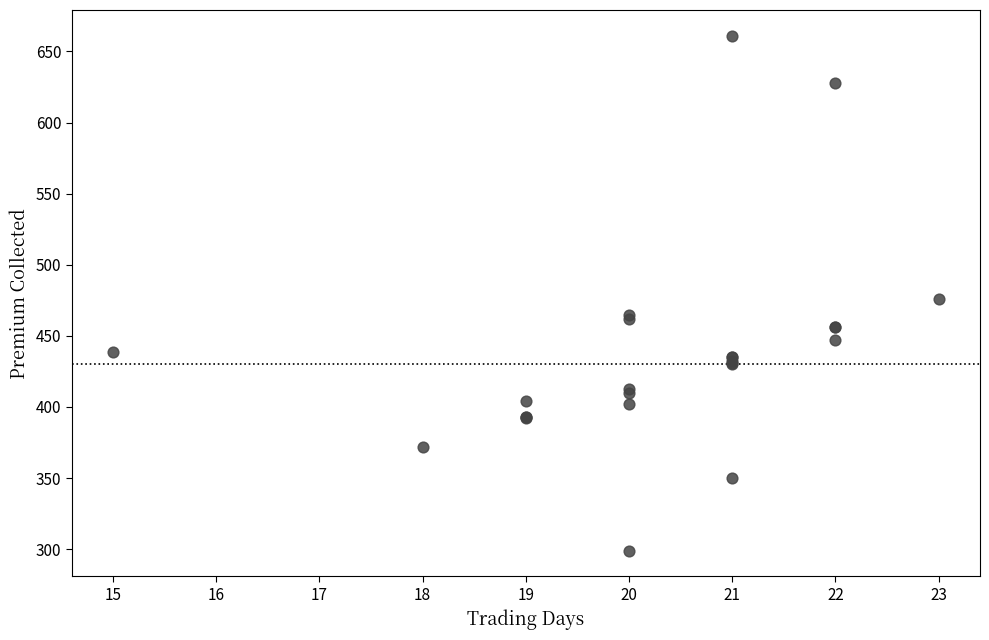

What Y value in the scatter plot is closest to 480?

476